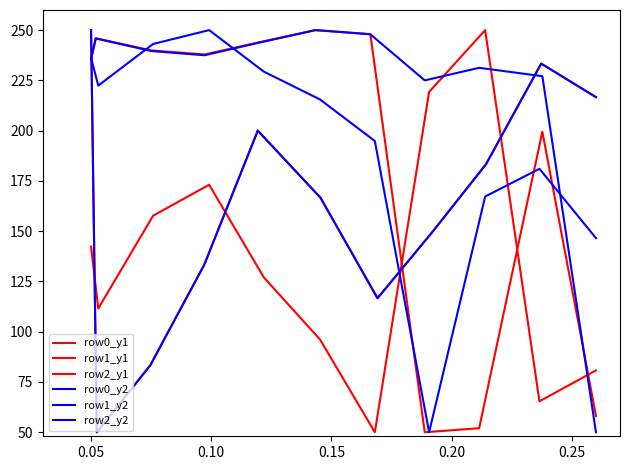

The value of row1_y2 at 0.05 is 145.8. True or false?

False